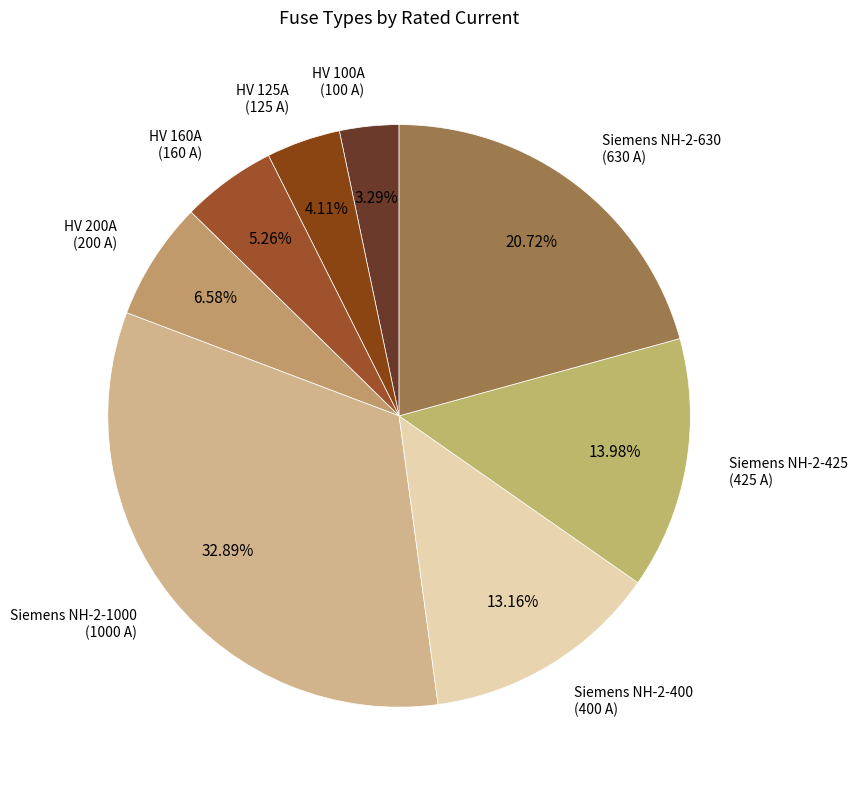

How many segments does this pie chart have?

8